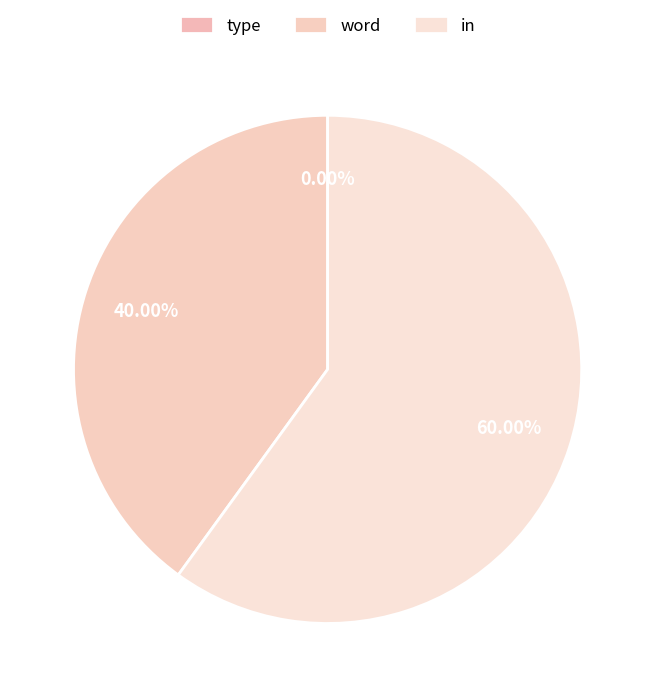

To the nearest percent, what is the difference between the largest and smallest slice percentages?

60%